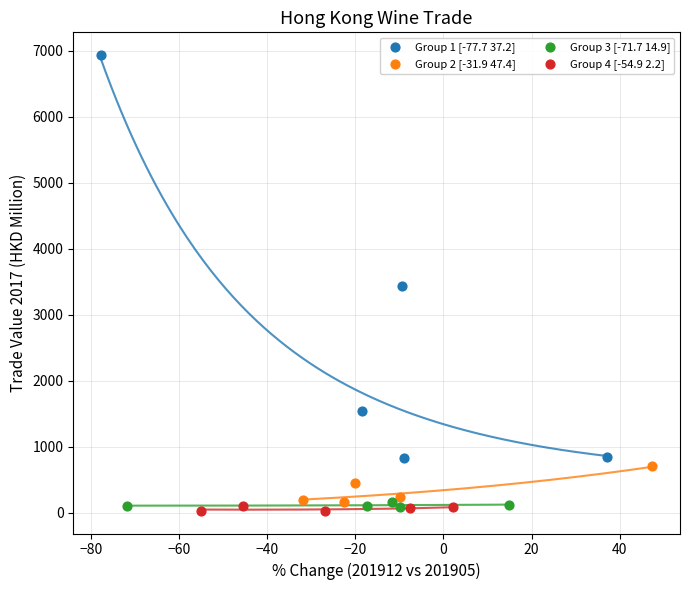

Which series has the widest spread of Y values?

Group 1 [-77.7 37.2]